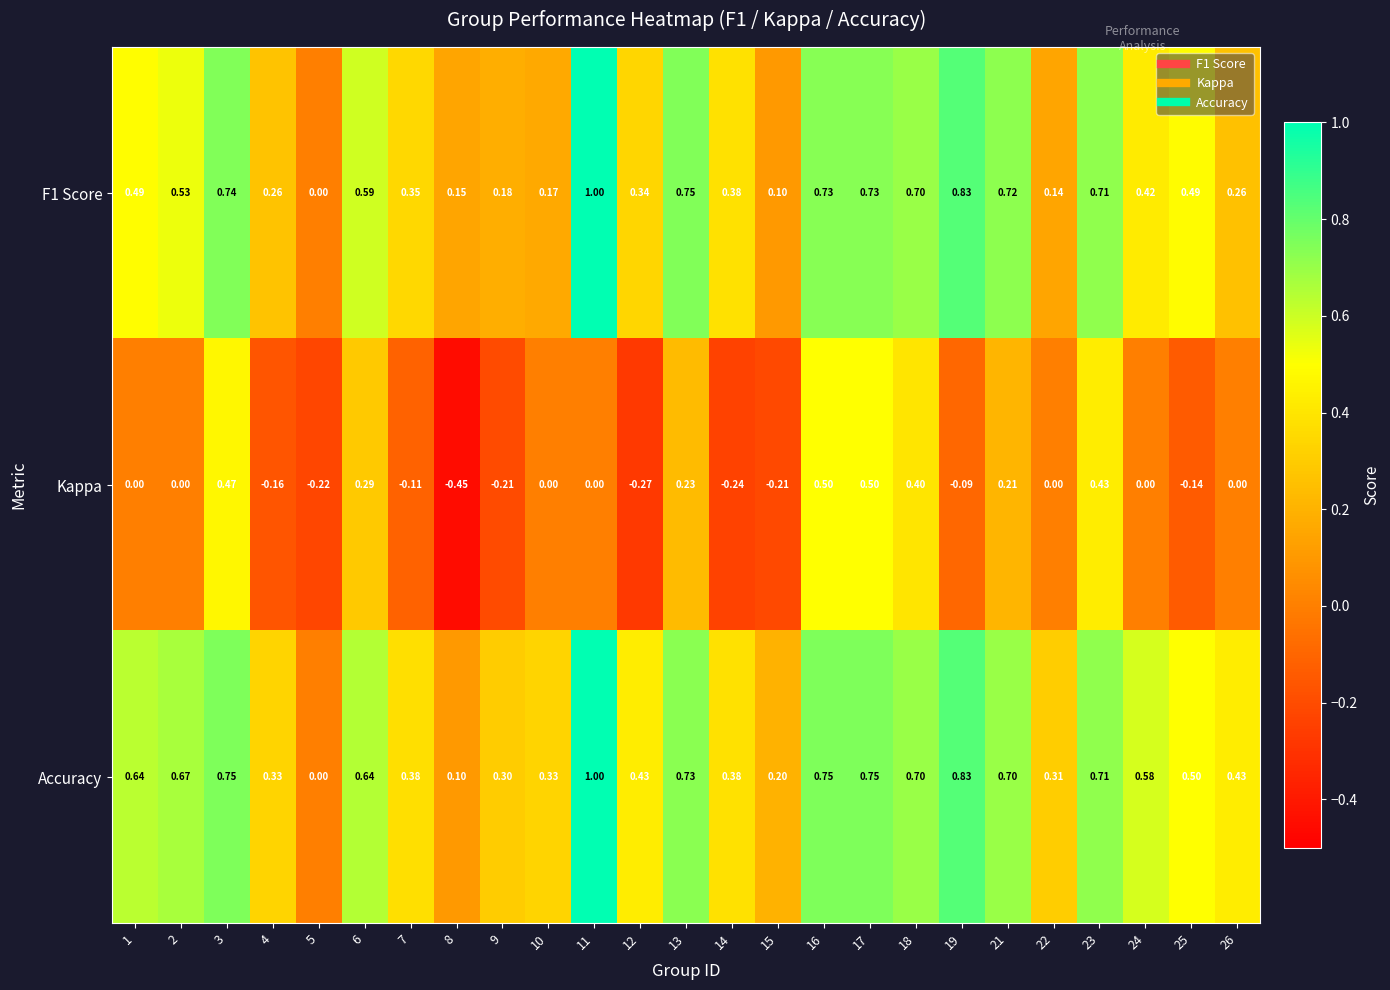

Count the number of categories in the chart.

25